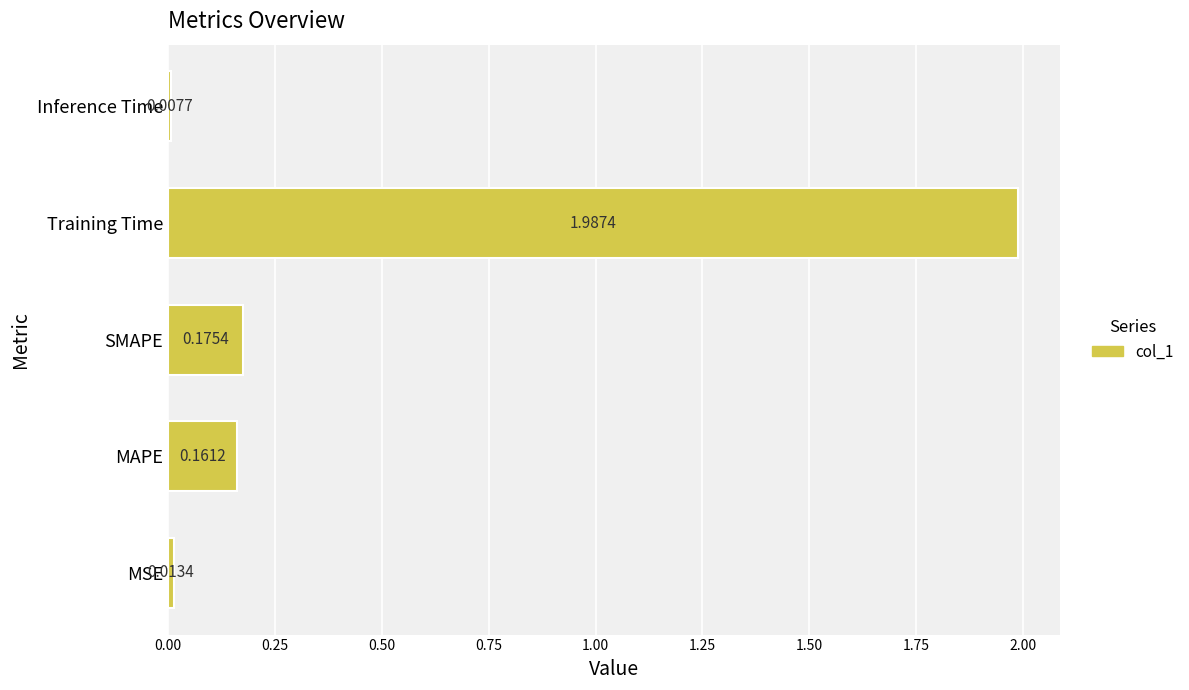

What is the sum of all values?

2.3